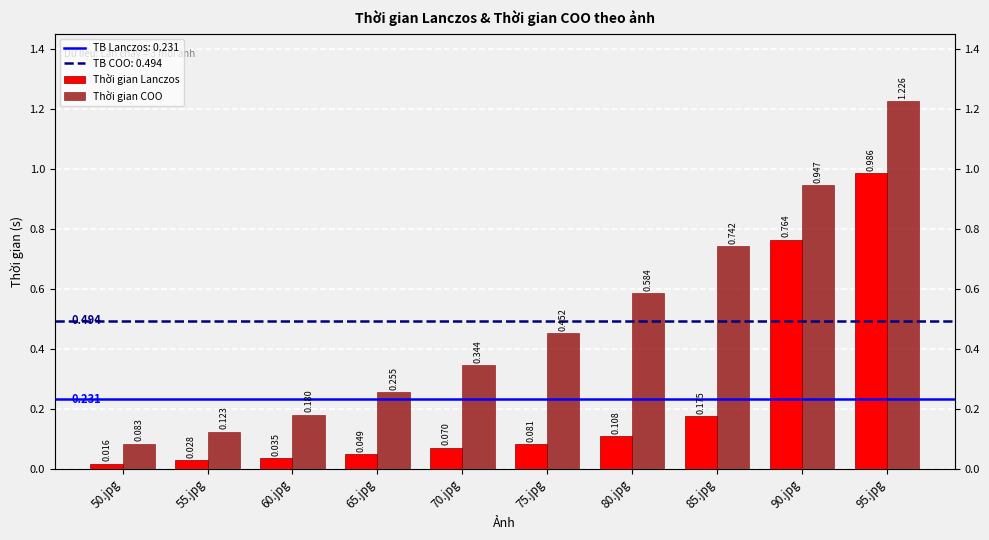

Reading left to right, list all the values displayed in this chart.

Thời gian Lanczos: 50.jpg=0.0	55.jpg=0.0	60.jpg=0.0	65.jpg=0.0	70.jpg=0.1	75.jpg=0.1	80.jpg=0.1	85.jpg=0.2	90.jpg=0.8	95.jpg=1.0
Thời gian COO: 50.jpg=0.1	55.jpg=0.1	60.jpg=0.2	65.jpg=0.3	70.jpg=0.3	75.jpg=0.5	80.jpg=0.6	85.jpg=0.7	90.jpg=0.9	95.jpg=1.2